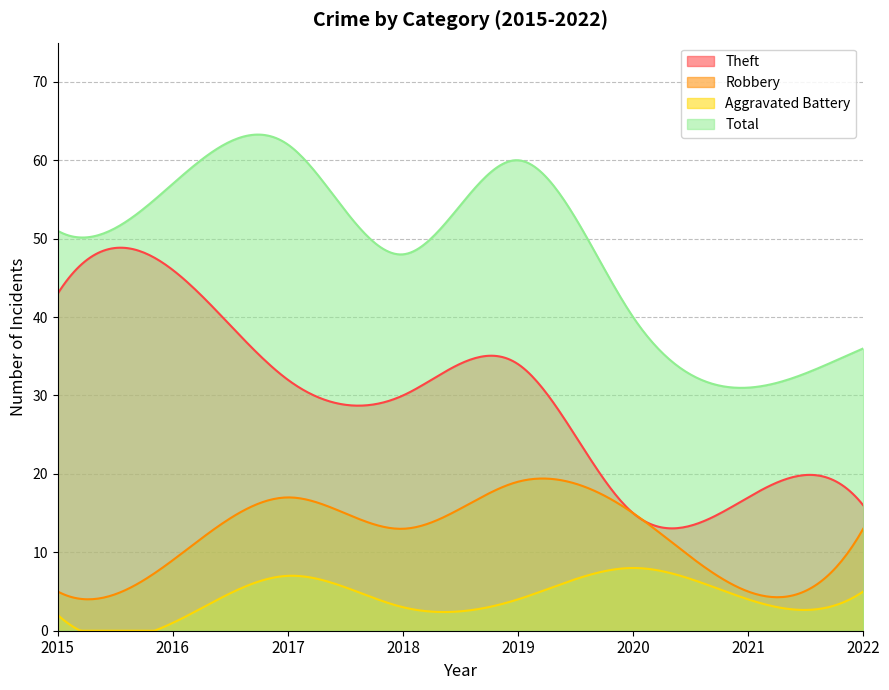

True or false: Aggravated Battery and Theft cross at least once.

False